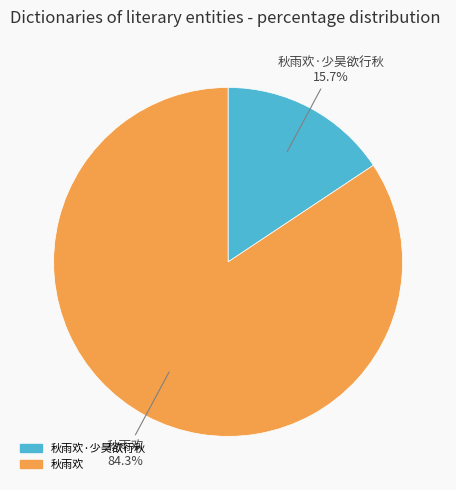

Is there a majority slice in this chart?

Yes